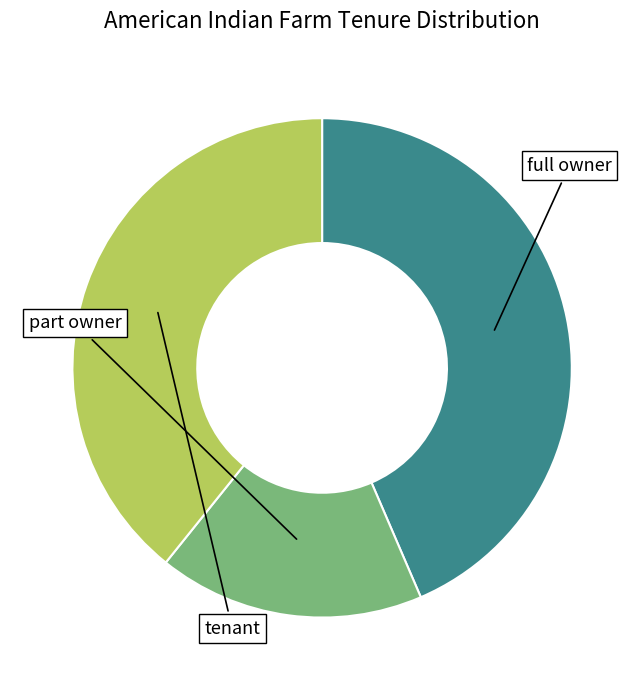

Is there any slice that represents more than half of the pie?

No